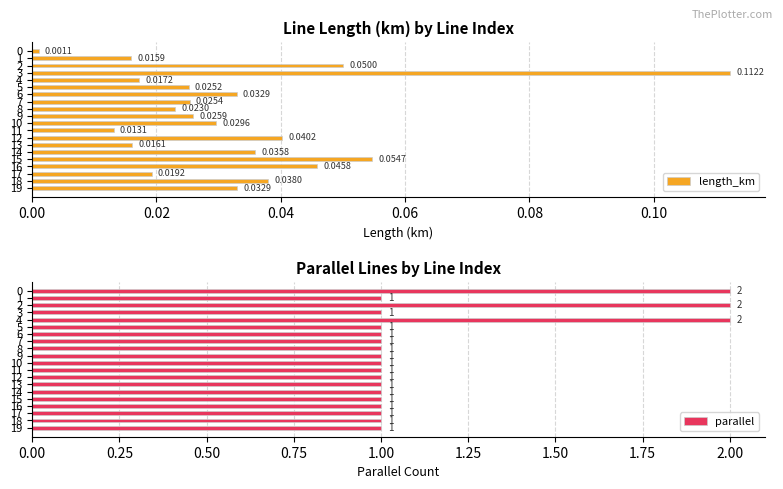

What are all the series names shown in the legend?

length_km, parallel